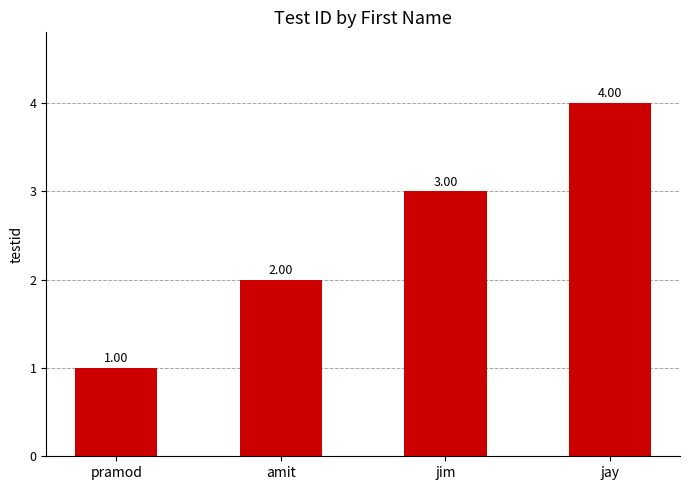

The chart shows a value of 5 at jim. True or false?

False